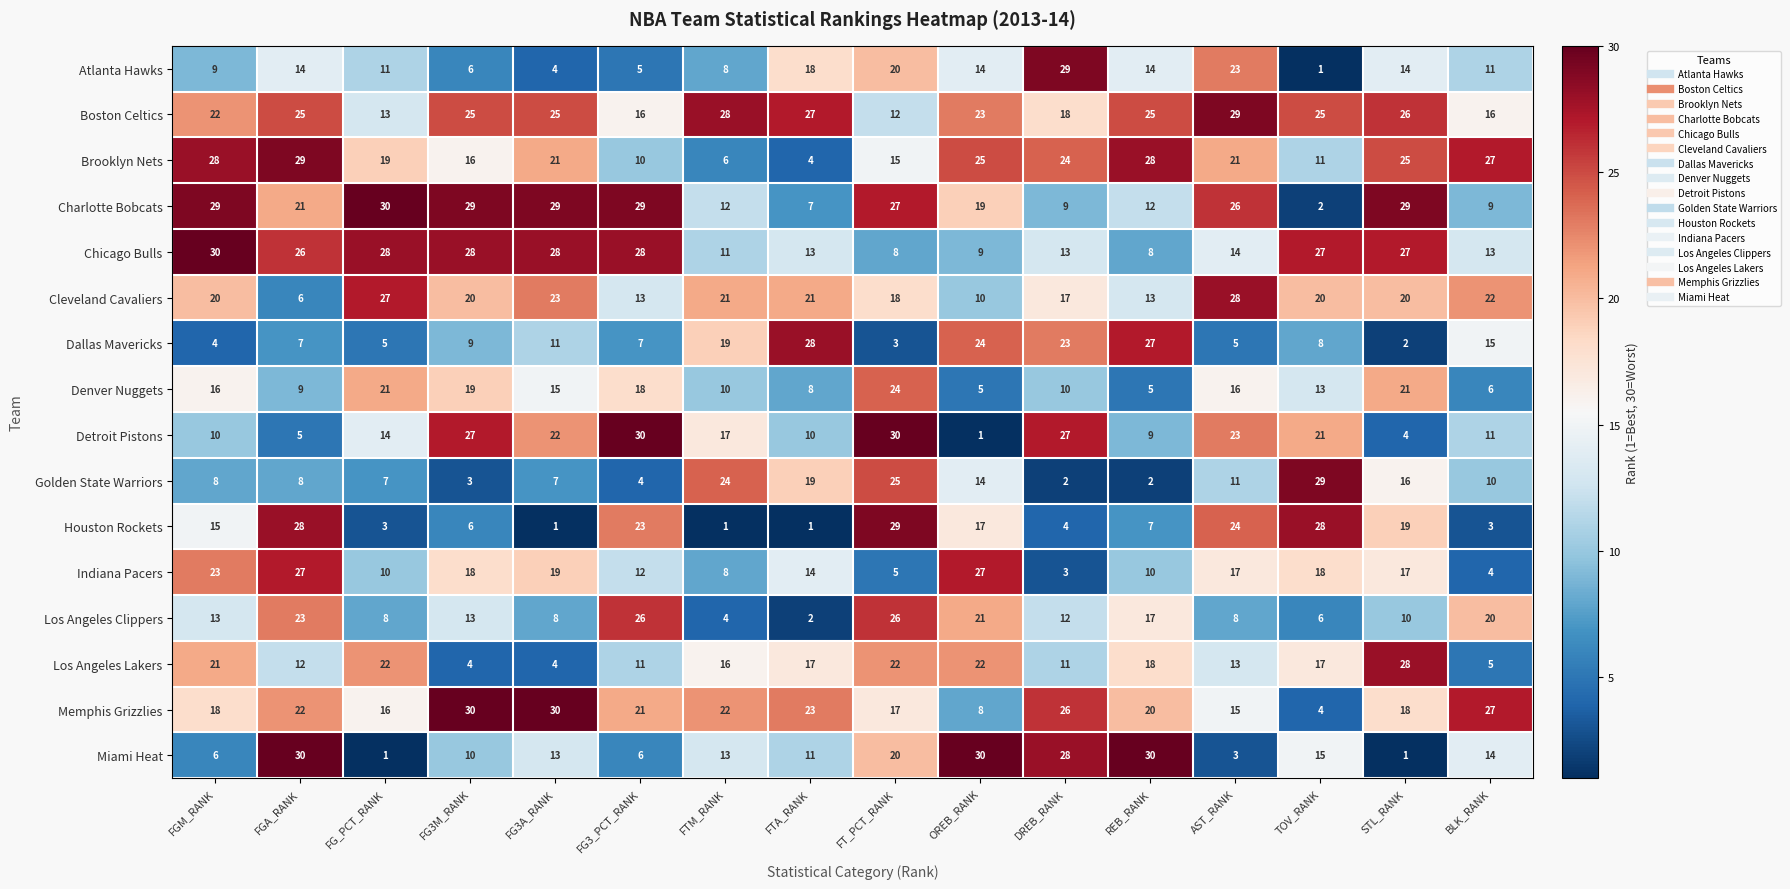

Which category has the highest value in the Brooklyn Nets series?

FGA_RANK